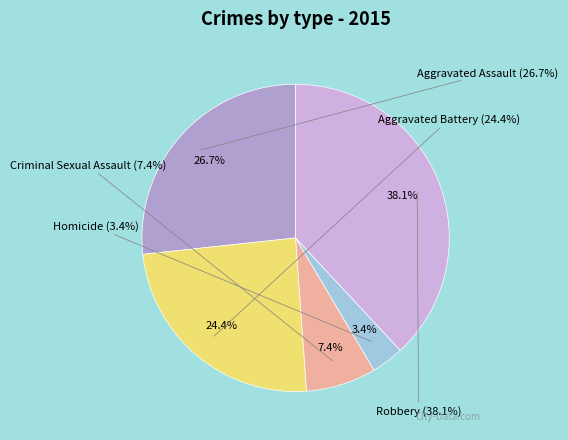

Combined, do Homicide and Aggravated Assault account for over 50%?

No